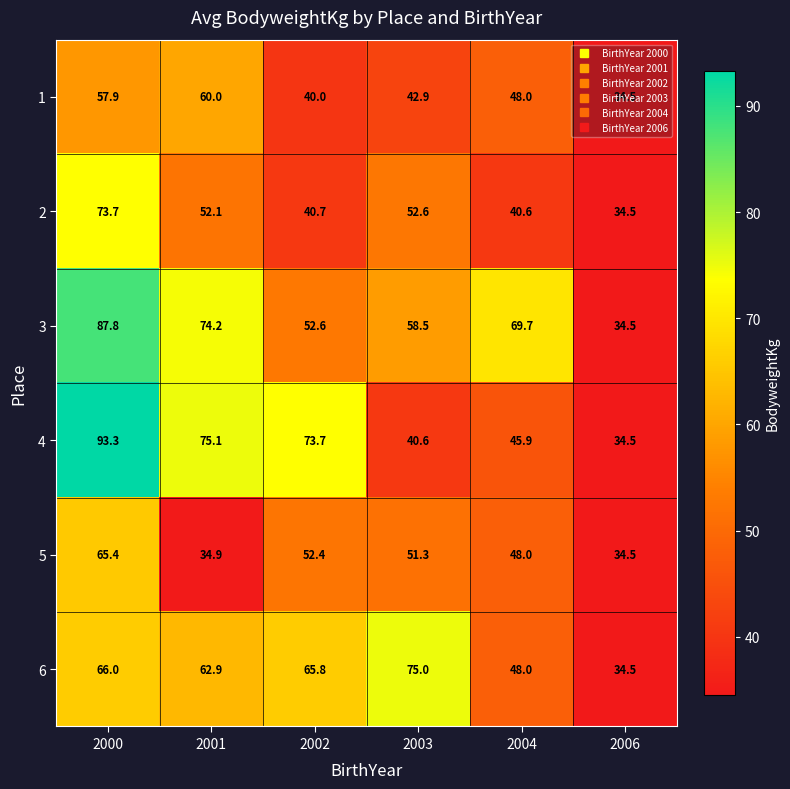

How many categories are shown in the chart?

6